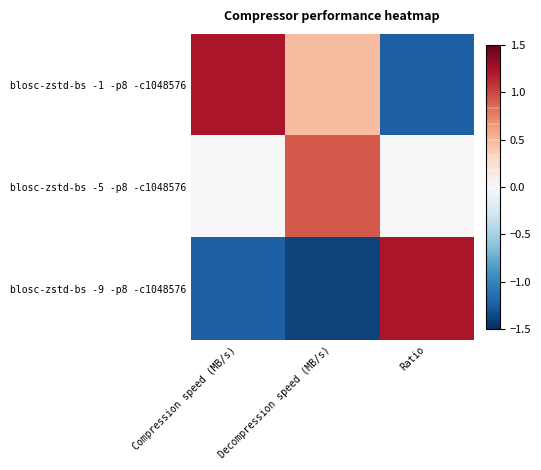

At which category does the chart reach its minimum across all series?

Decompression speed (MB/s)